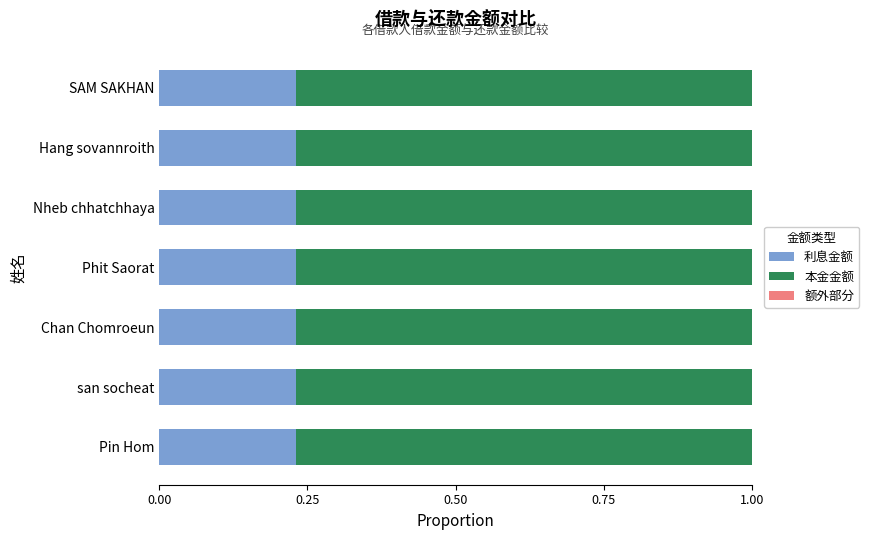

What is the total value across all series at SAM SAKHAN?

1.0